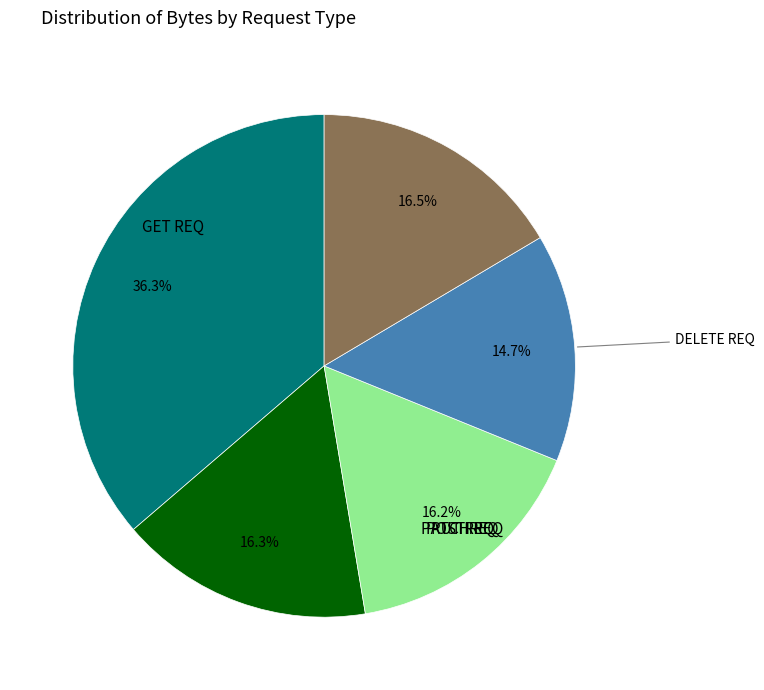

Is there any slice that represents more than half of the pie?

No